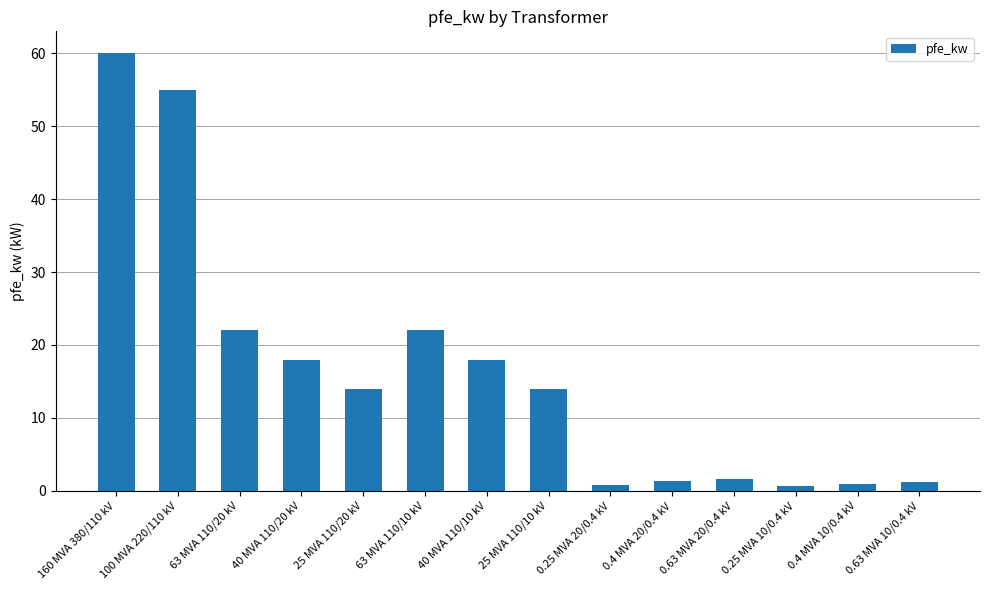

Does the chart contain any negative values?

No